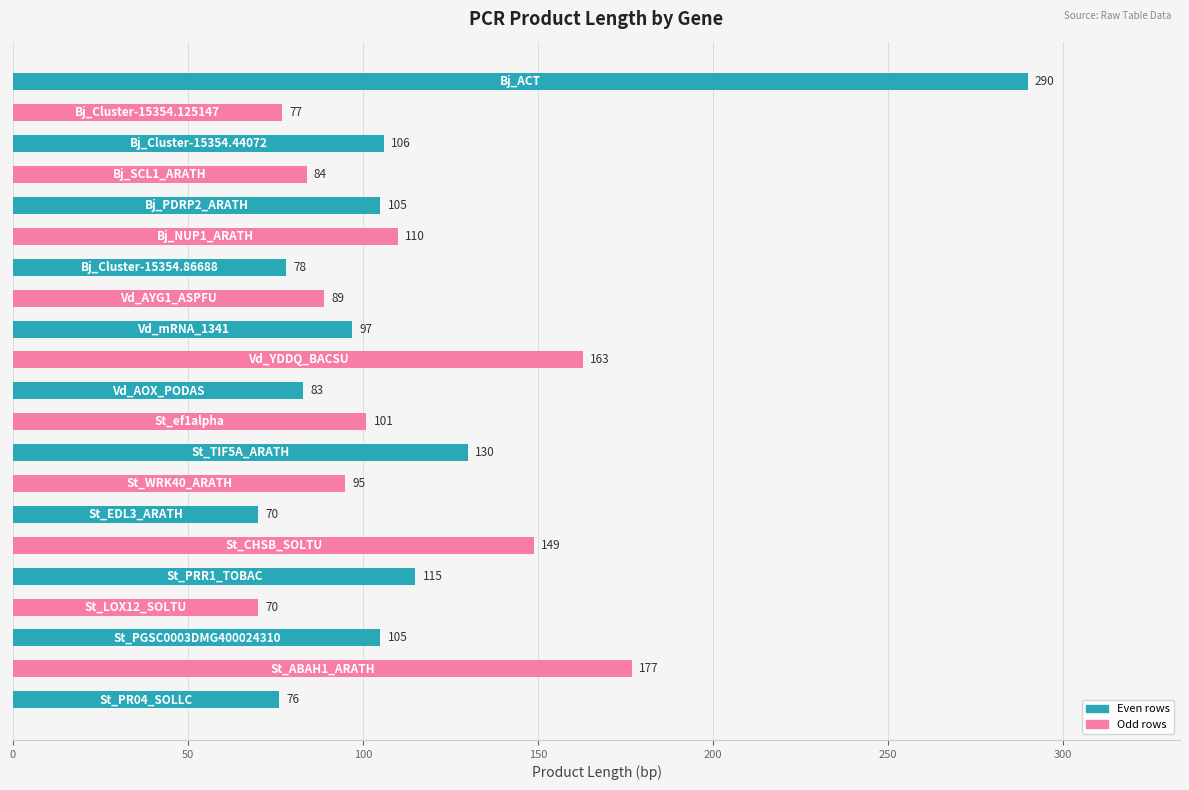

What is the sum of all values?

2370